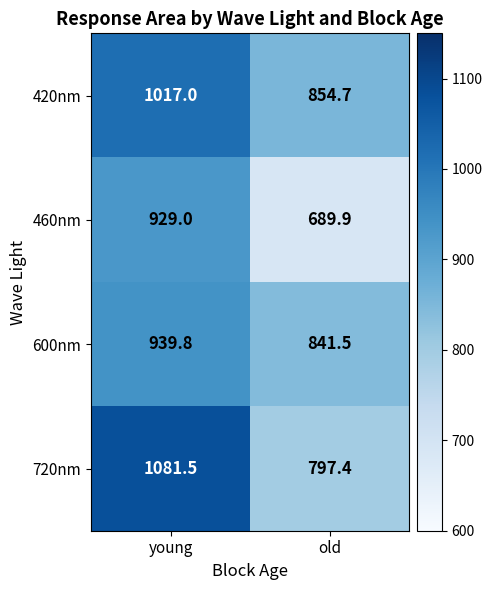

What is the sum of the 420nm values at young and old?

1871.7